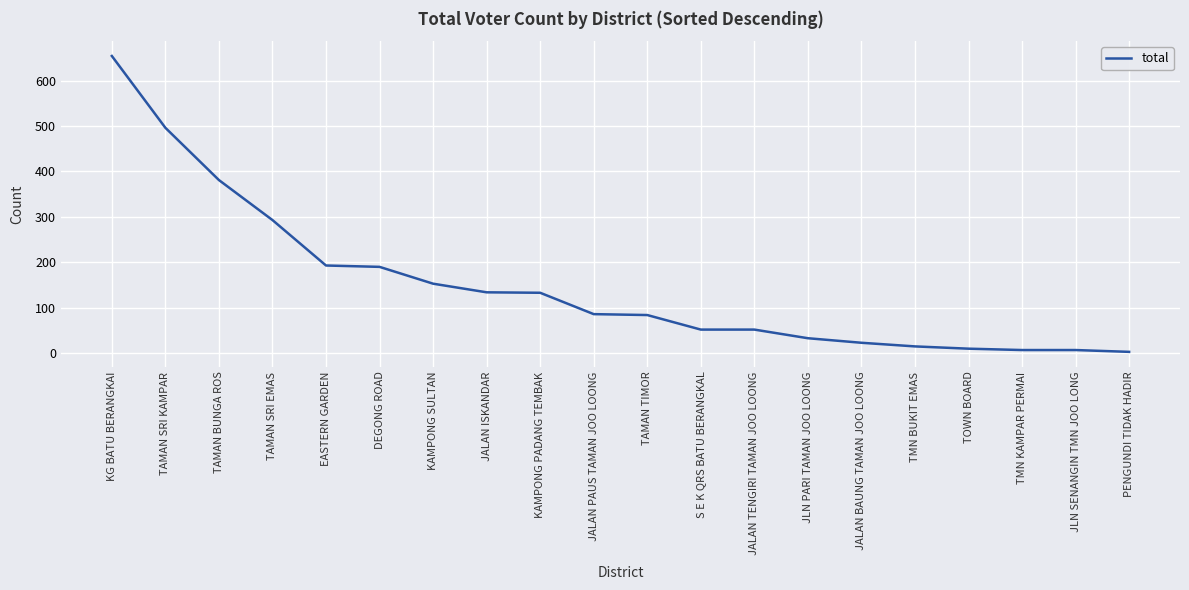

Which label corresponds to the largest value in the chart?

KG BATU BERANGKAI